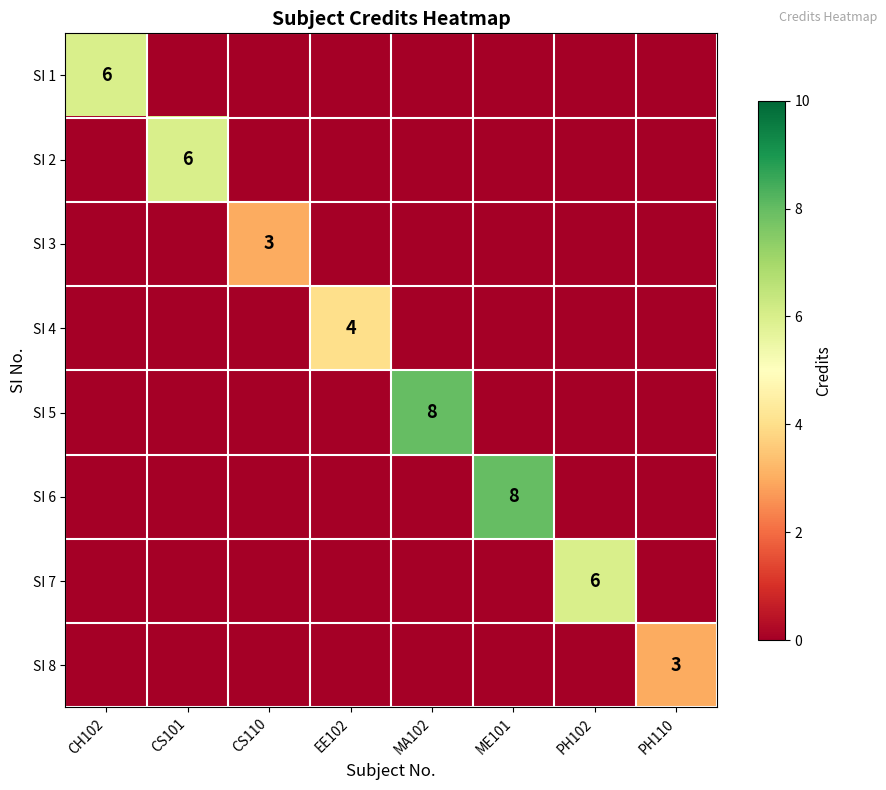

How many SI 5 values are between 0 and 1?

7